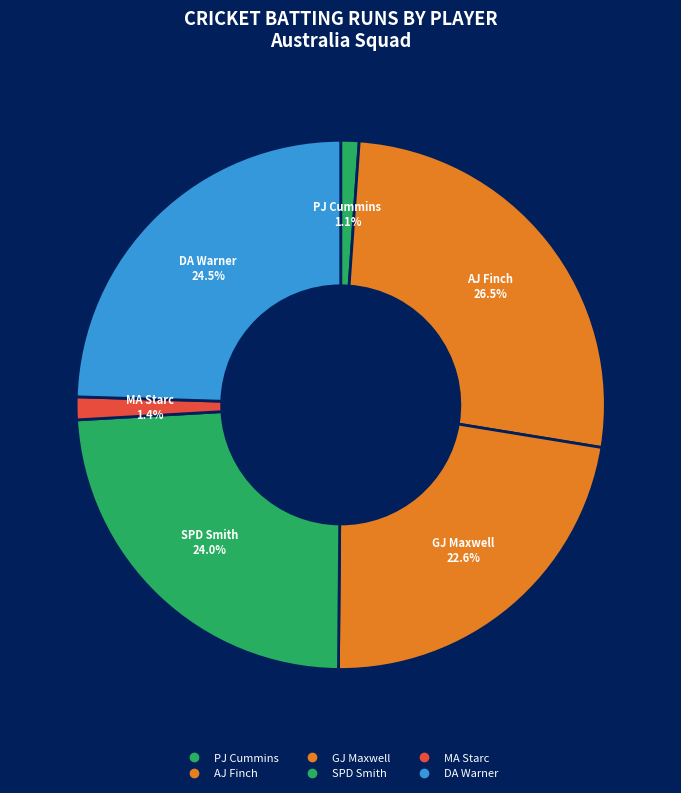

Which category has the smallest portion of the pie?

PJ Cummins